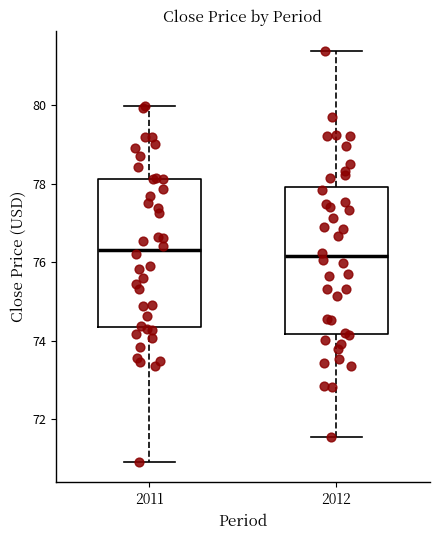

Reading left to right, read every box against the y-axis: the position of its median line, the range the box covers, and the ends of its whiskers. The values are not printed on the chart, so give them approximately, as read against the axis.

2011: median 76.4, box 74.4 to 78.2, whiskers 71.0 to 80.0
2012: median 76.2, box 74.2 to 78.0, whiskers 71.6 to 81.4